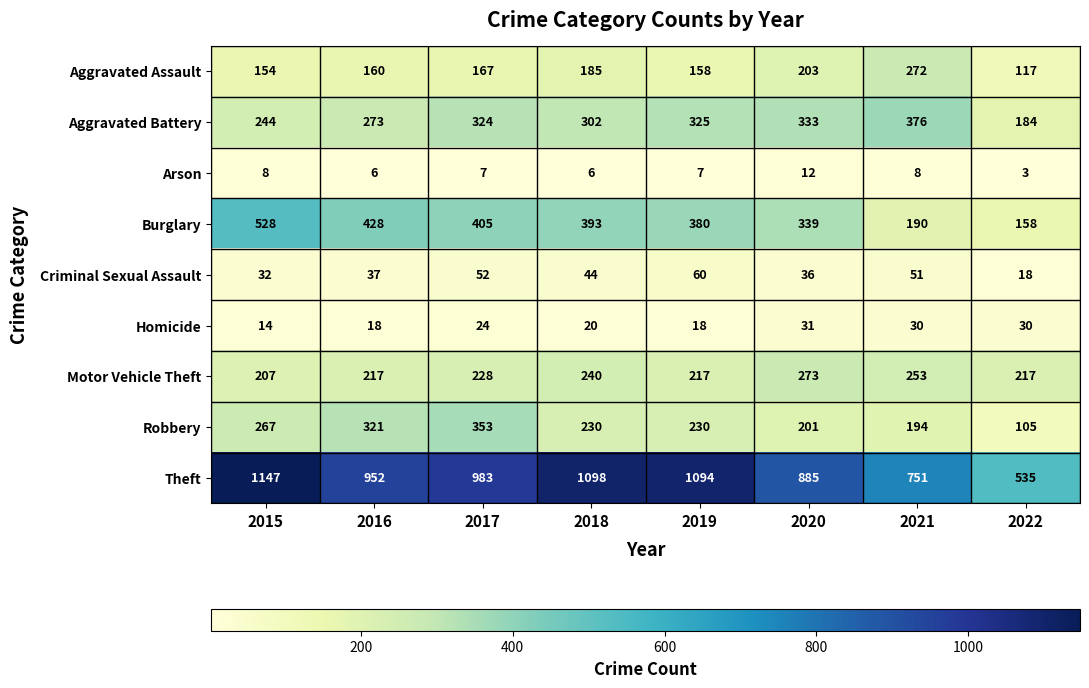

Which category has the lowest value in the Arson series?

2022